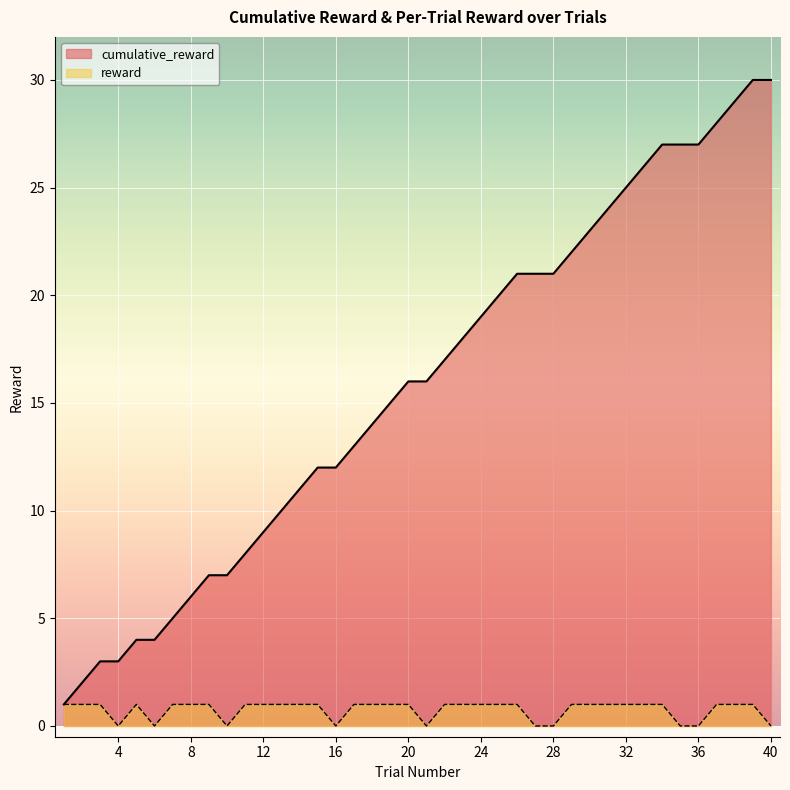

Between 8 and 22, which series saw the biggest shift?

cumulative_reward